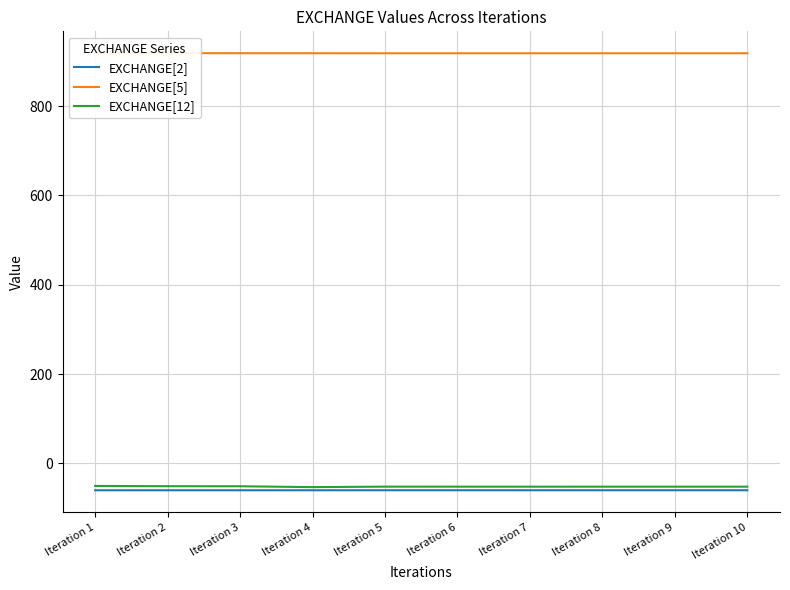

Is the value of EXCHANGE[2] at Iteration 10 greater than the value of EXCHANGE[5] at Iteration 1?

No